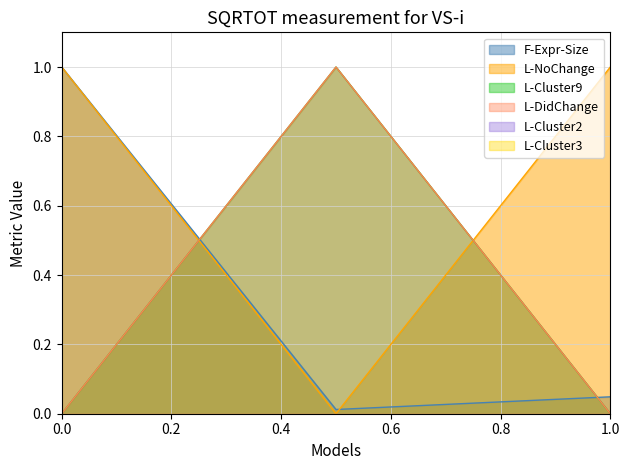

Is the value of F-Expr-Size at (19,15)-(19,17) greater than the value of L-Cluster9 at (16,3)-(27,27)?

No